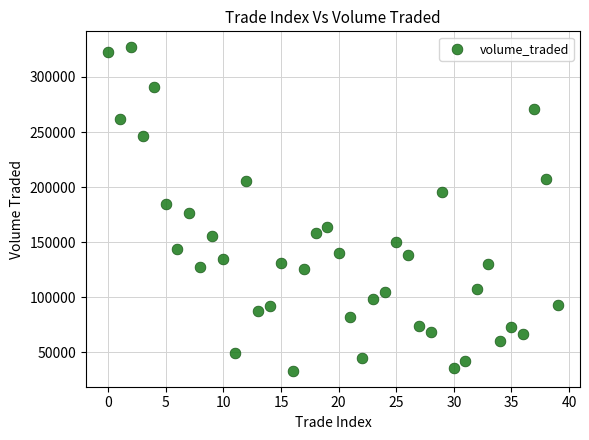

What is the range of Y values (max minus min)?

293436